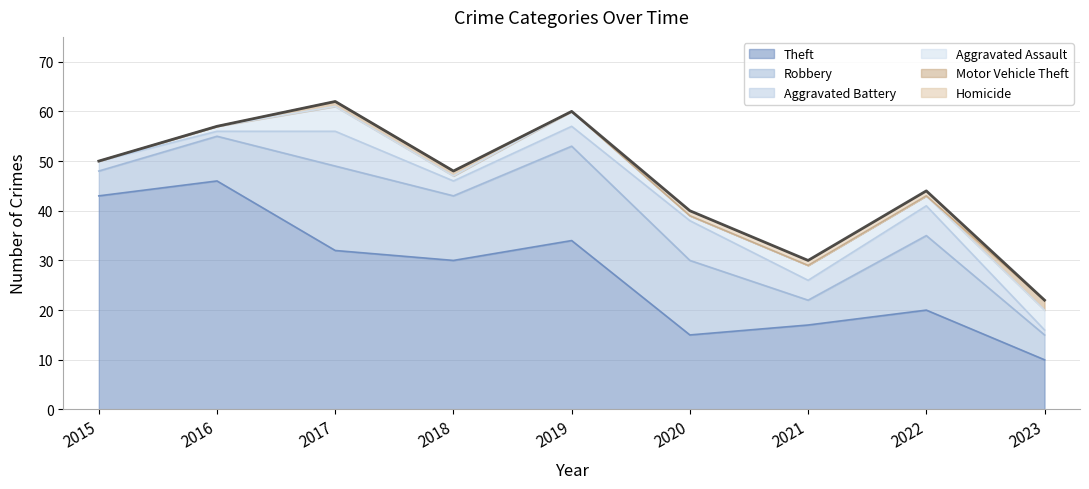

List the labels in order of value, smallest first.

2023, 2021, 2020, 2022, 2018, 2015, 2016, 2019, 2017